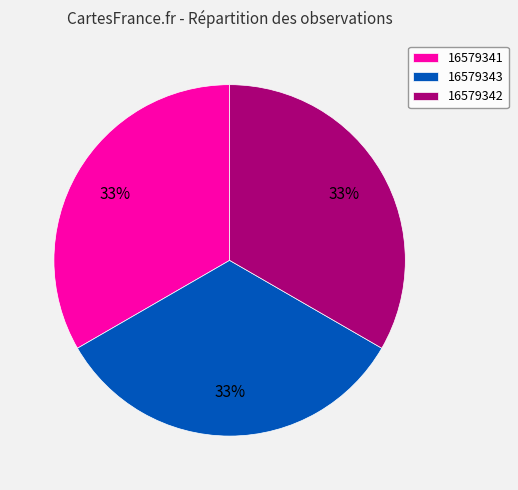

Does any single category account for the majority?

No